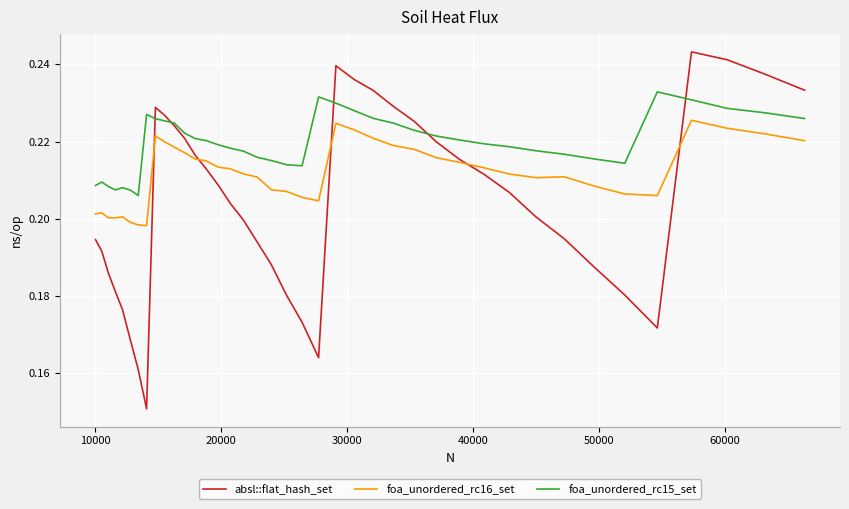

What are all the series names shown in the legend?

absl::flat_hash_set, foa_unordered_rc16_set, foa_unordered_rc15_set